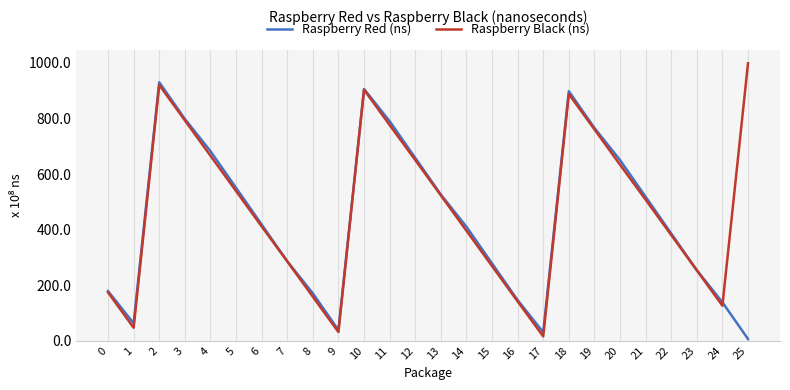

Reading left to right, what are all the values shown in this chart?

Raspberry Red (ns): 178355328	62588764	930460360	798343308	682578451	550440276	418306097	286168880	170404013	38265349	906134766	790373004	658265025	526107995	410353112	278216774	146083510	30324537	898192398	766060153	650309022	518175397	386048395	253907036	138150779	6009857
Raspberry Black (ns): 173805735	46540080	920534889	793276159	666023773	538769082	411509743	285504391	158253562	30992092	903736865	776483757	650484889	523229242	395966010	268707254	141456202	15443259	888188147	760931464	633676229	507670922	380413475	253159296	125902967	998649018